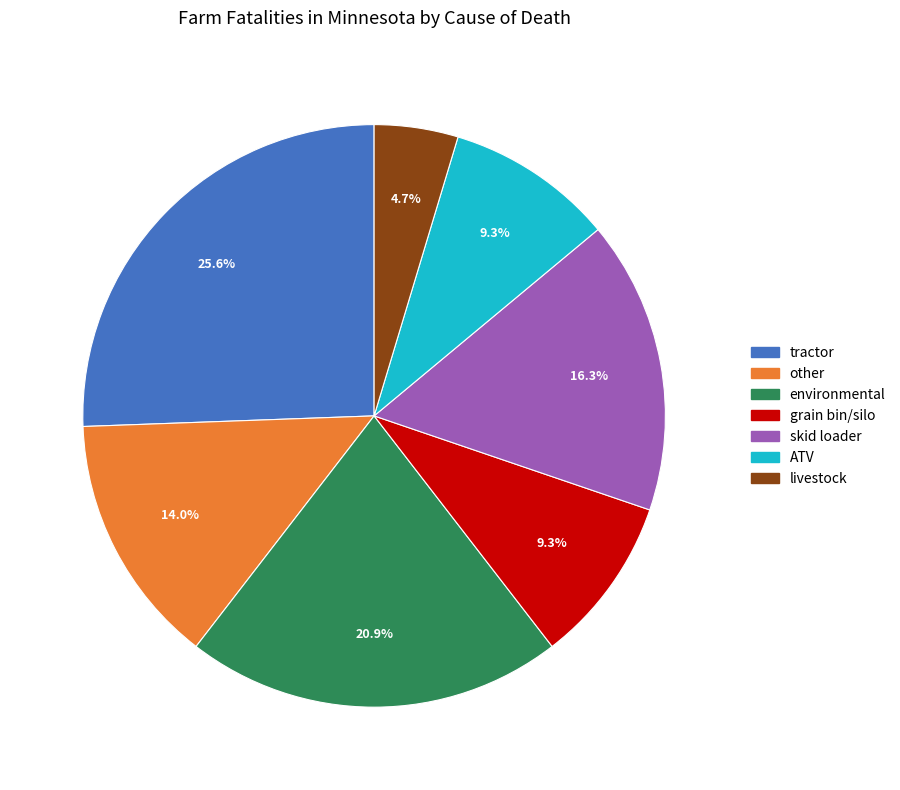

How many segments does this pie chart have?

7